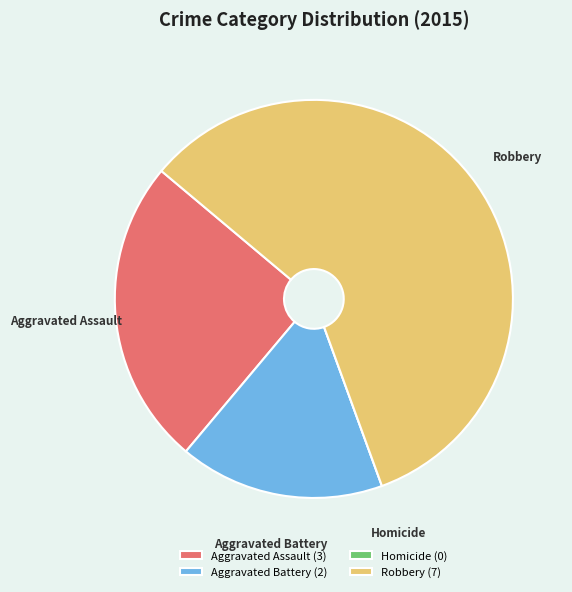

Do Robbery and Aggravated Battery together represent more than half of the pie?

Yes